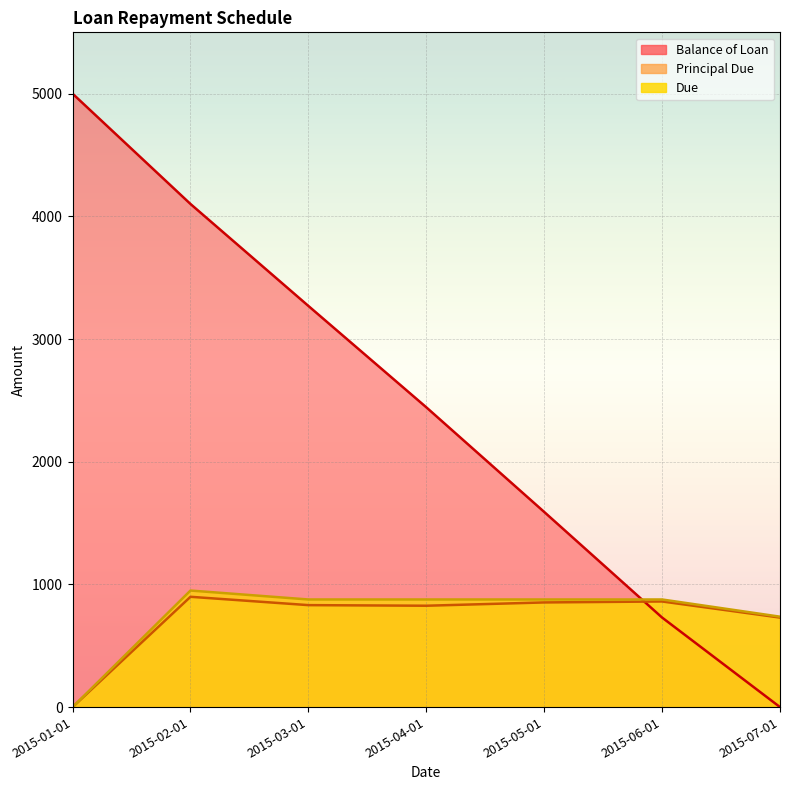

Where is Principal Due nearest to the value 449?

2015-07-01